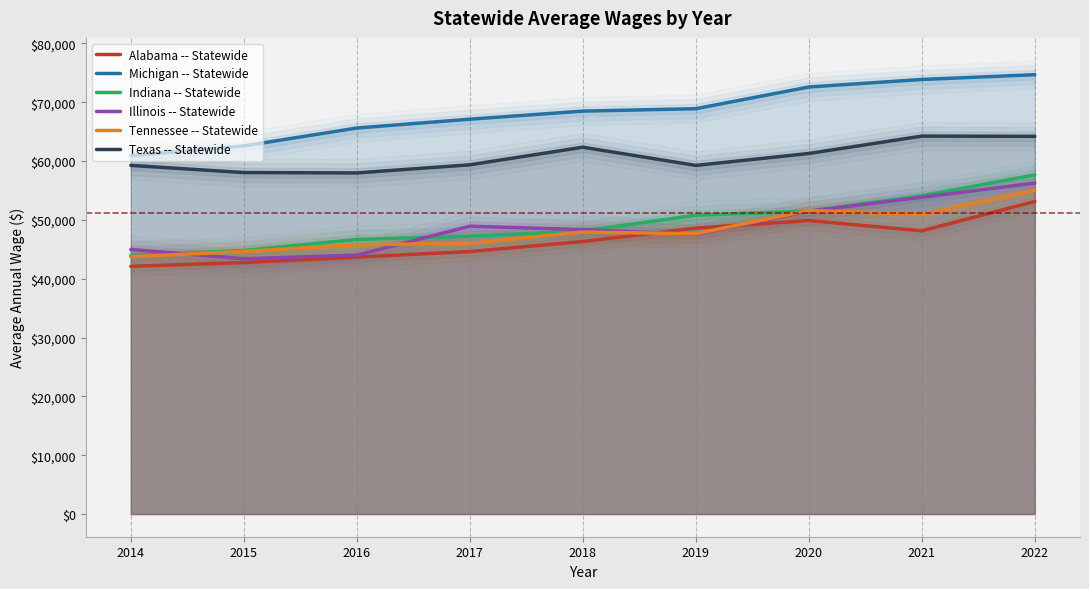

Between 2019 and 2021, which series saw the biggest shift?

Illinois -- Statewide